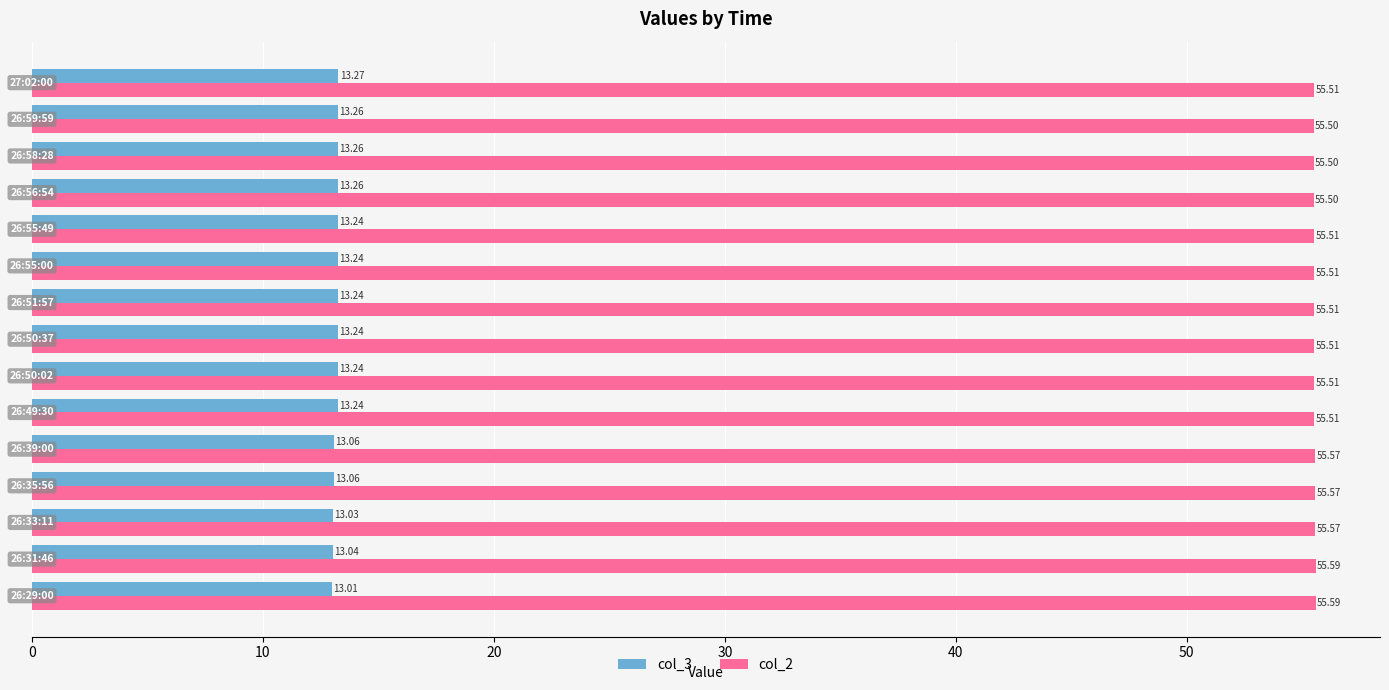

What is the sum of all col_3 values?

197.7